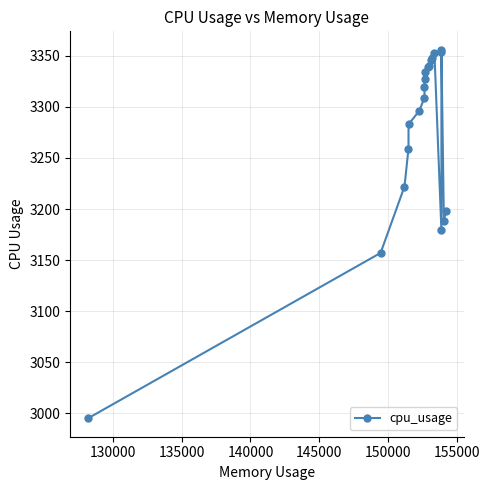

Approximately how many times larger is the value at 145000 compared to 140000?

1.0